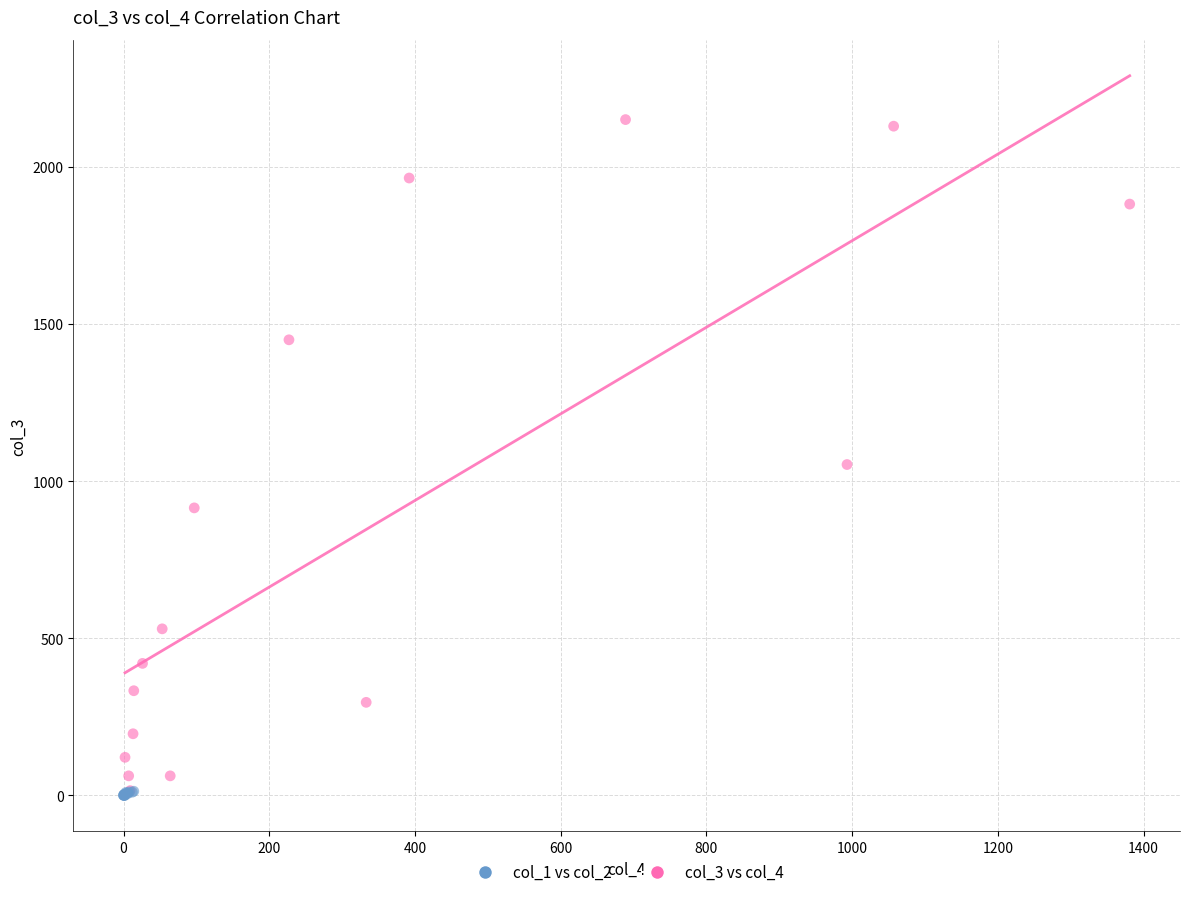

What are all the series names shown in the legend?

col_1 vs col_2, col_3 vs col_4